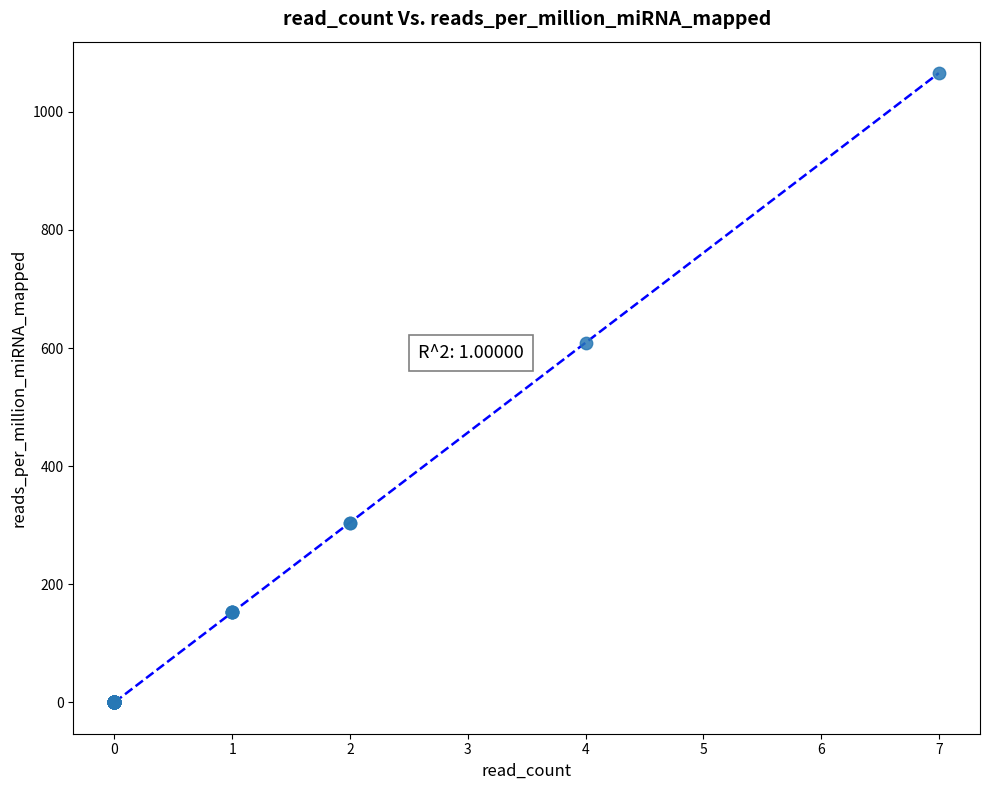

What Y value in the scatter plot is closest to 532?

608.9